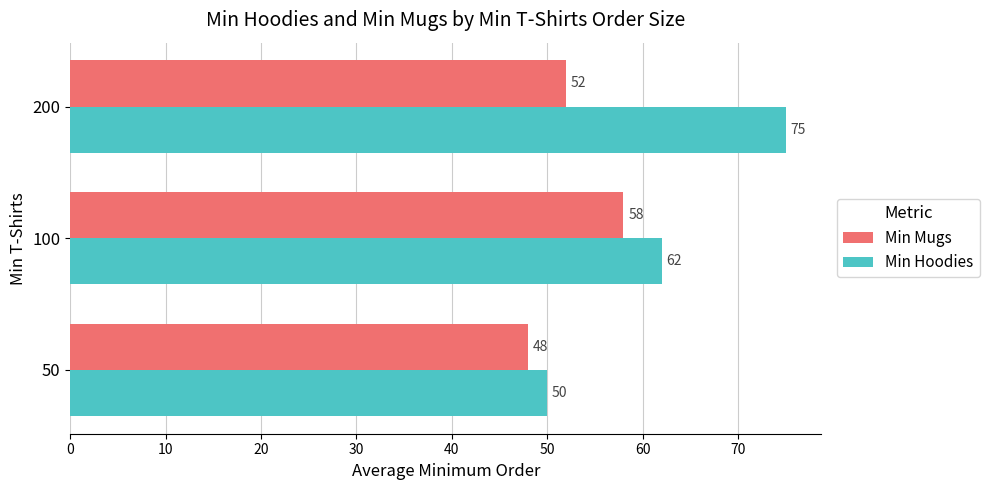

Count the Min Hoodies values in the range 50 to 75.

3